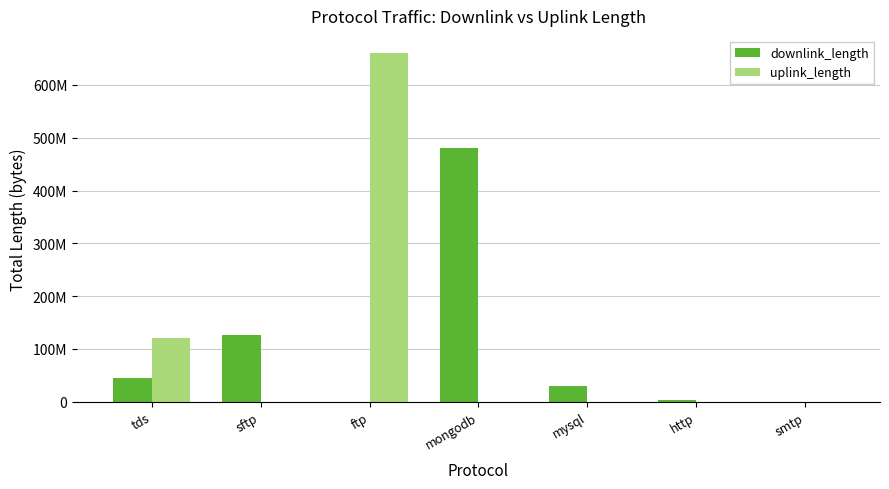

At which label does uplink_length reach its peak?

ftp